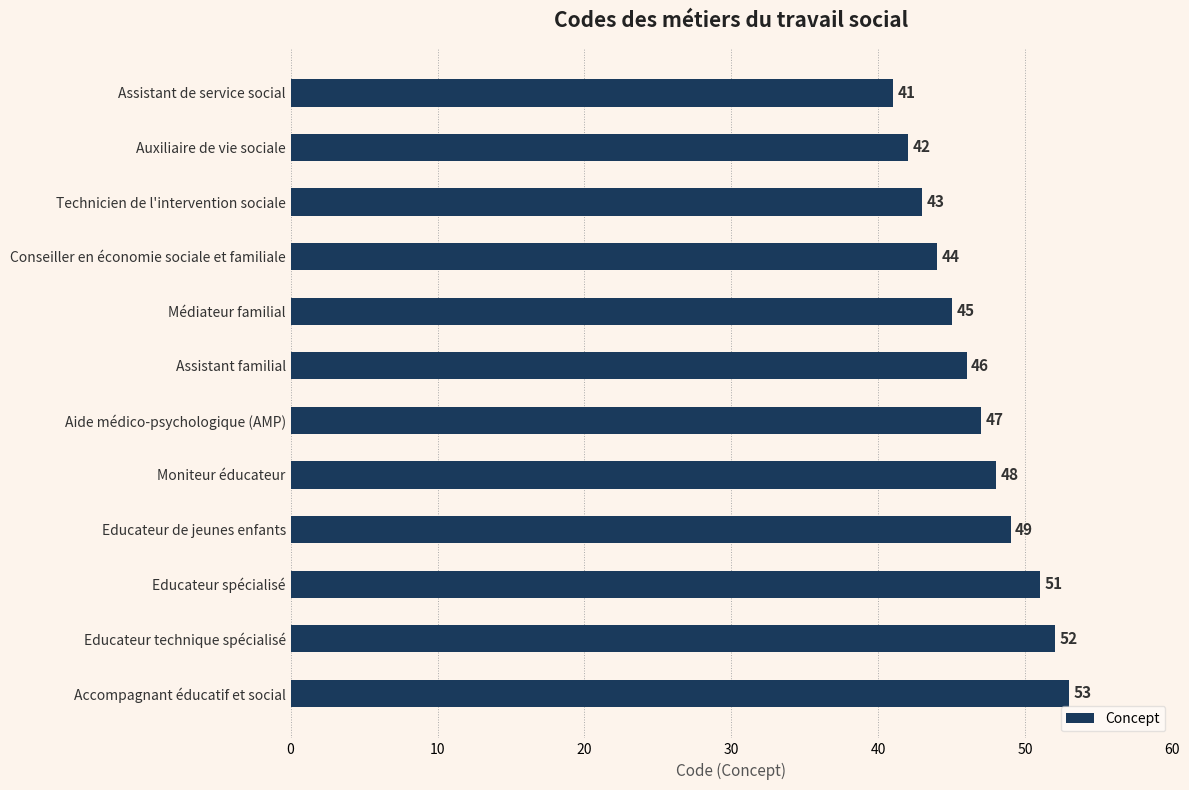

What is the change in value from Technicien de l'intervention sociale to Moniteur éducateur?

+5